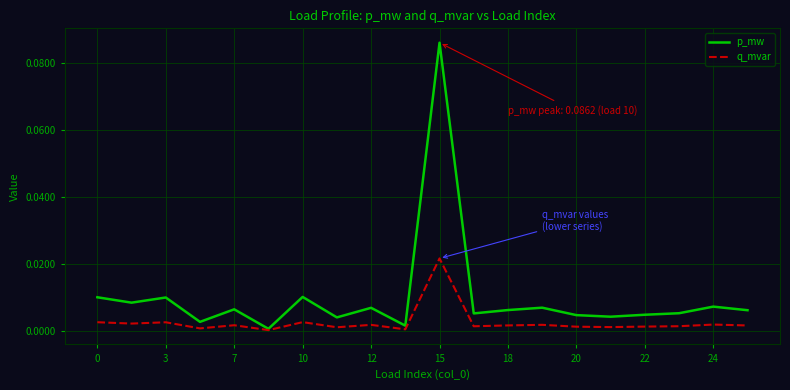

Rank the series by their average value, from lowest to highest.

q_mvar, p_mw